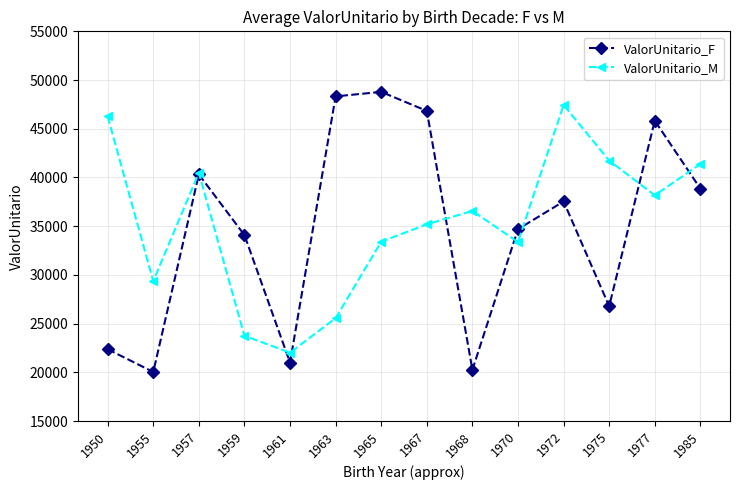

What is the maximum value for ValorUnitario_M?

47445.6